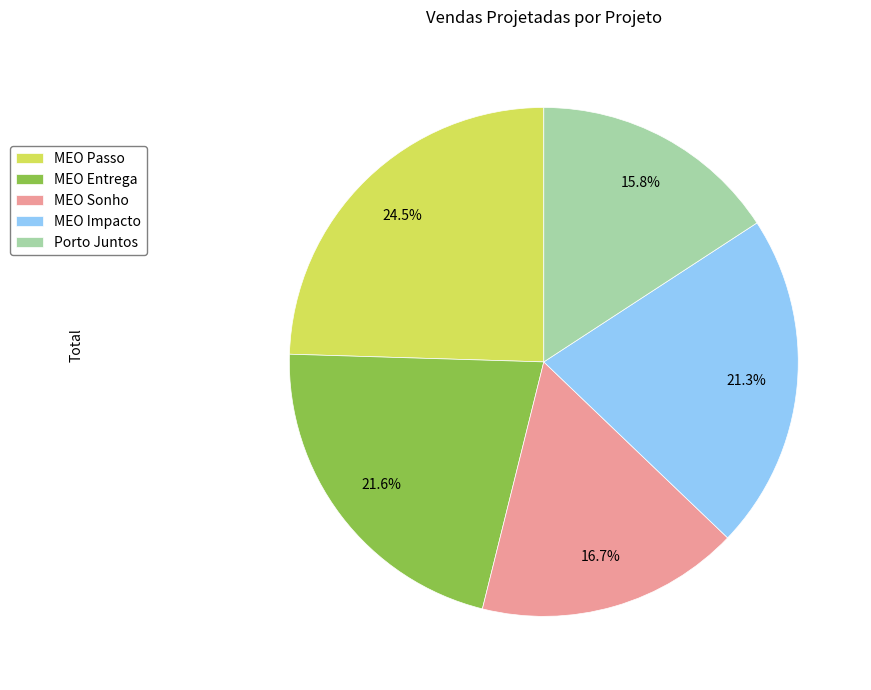

Which category has the biggest portion of the pie?

MEO Passo